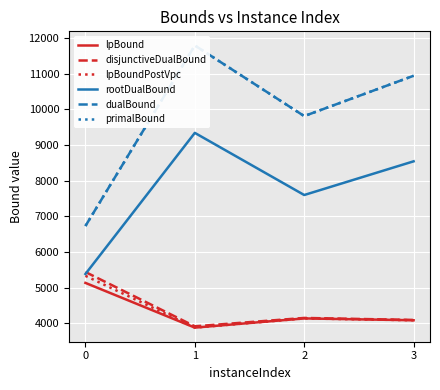

True or false: disjunctiveDualBound has a value of 1378.9 at 2.

False